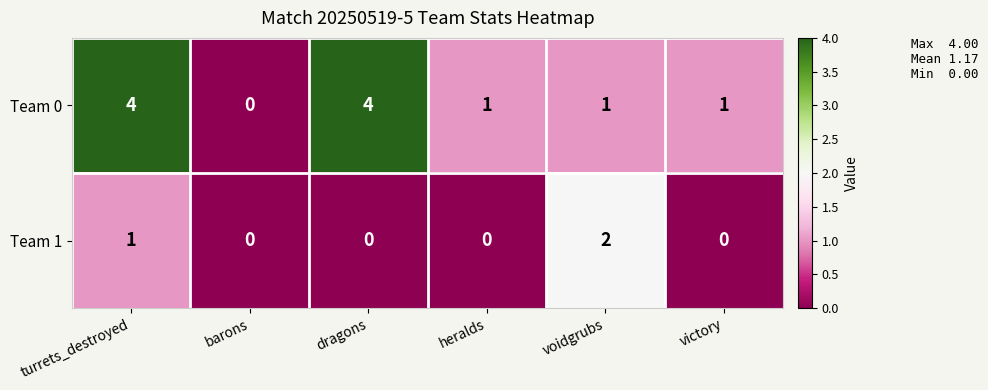

Rank the series by their average value, from lowest to highest.

Team 1, Team 0